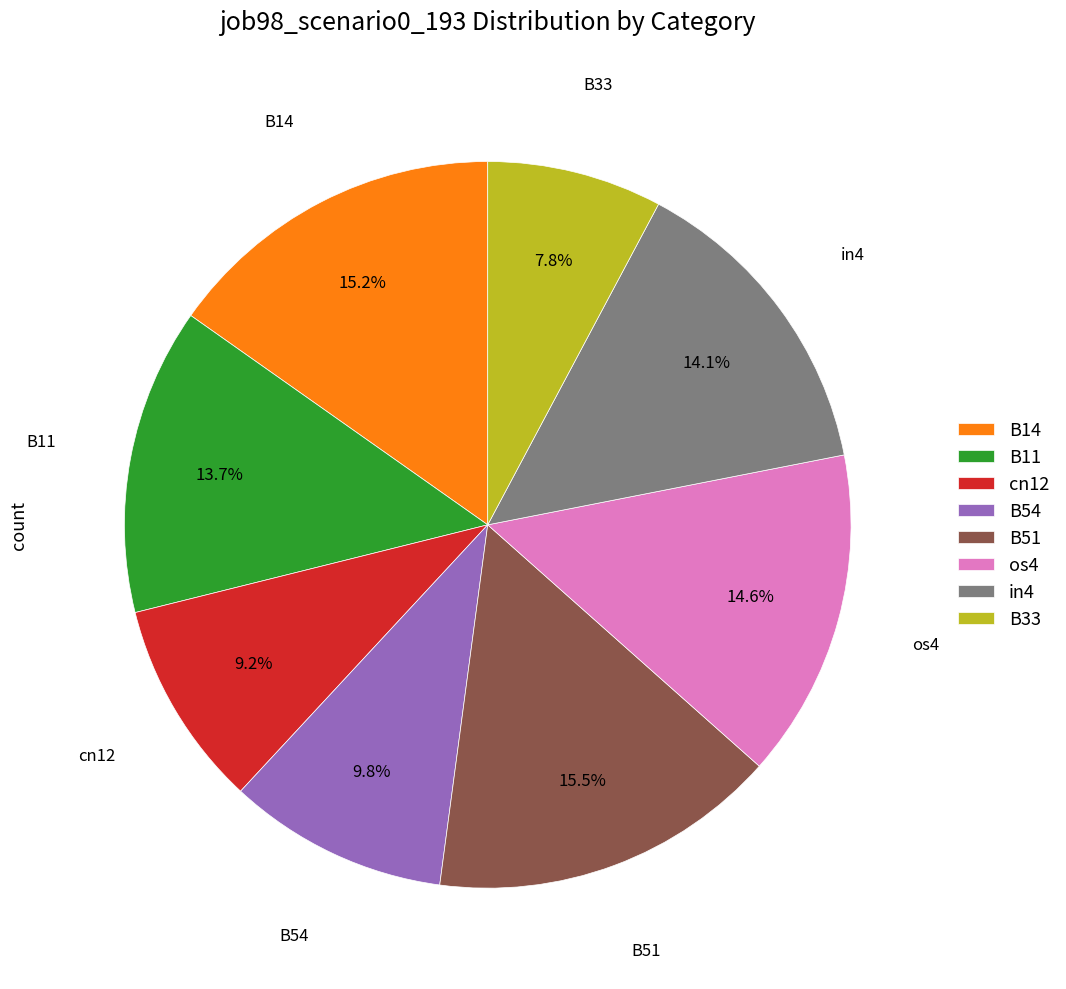

The B14 slice represents 28% of the pie. True or false?

False